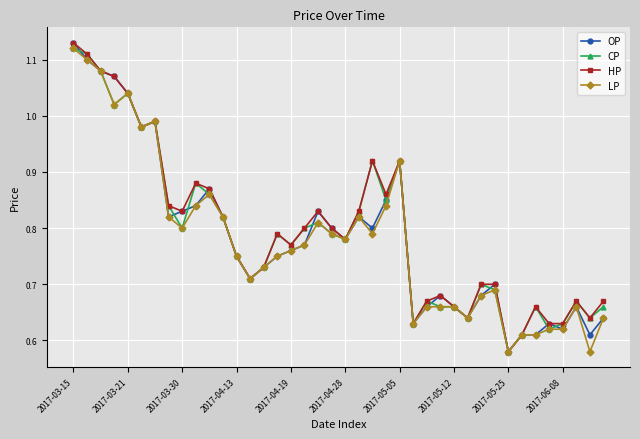

At how many categories does at least one series exceed 0?

40